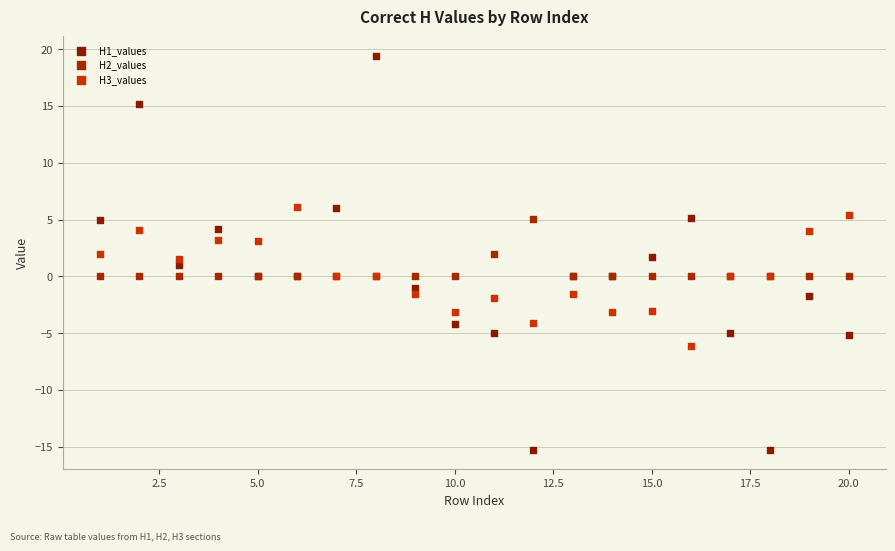

Which series contains the lowest Y value?

H1_values